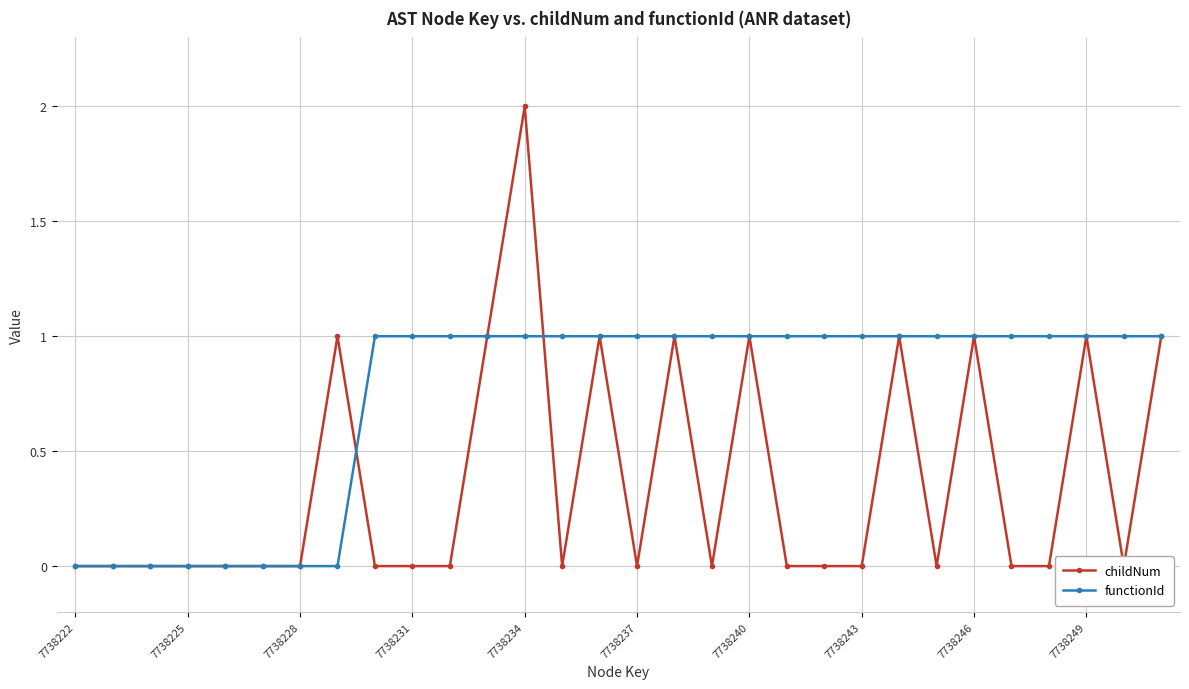

Which series has the largest range (max minus min)?

childNum